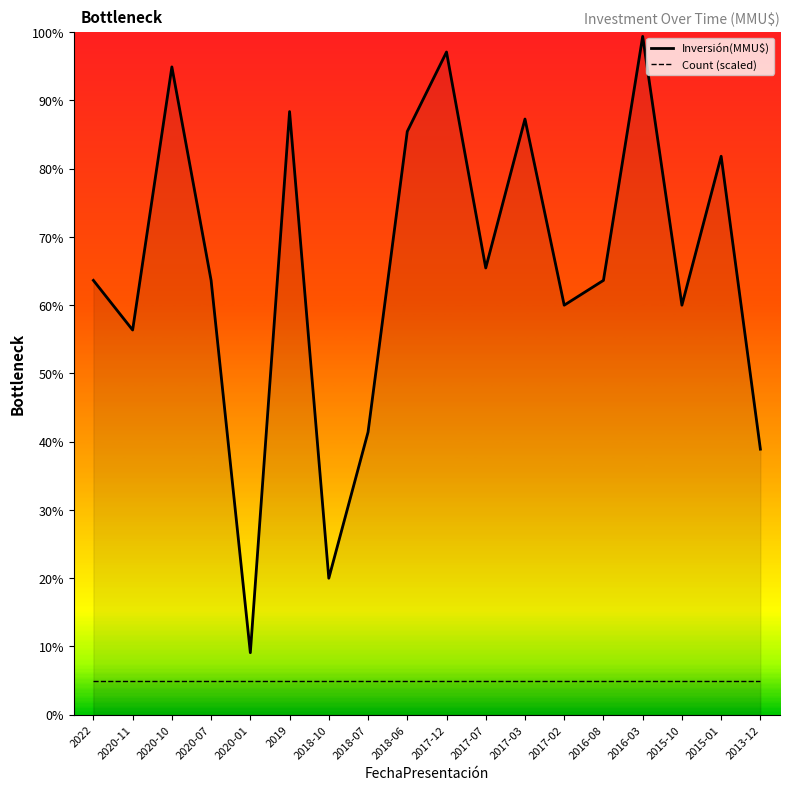

Which series changed the most between 2020-11 and 2017-12?

Inversión(MMU$)